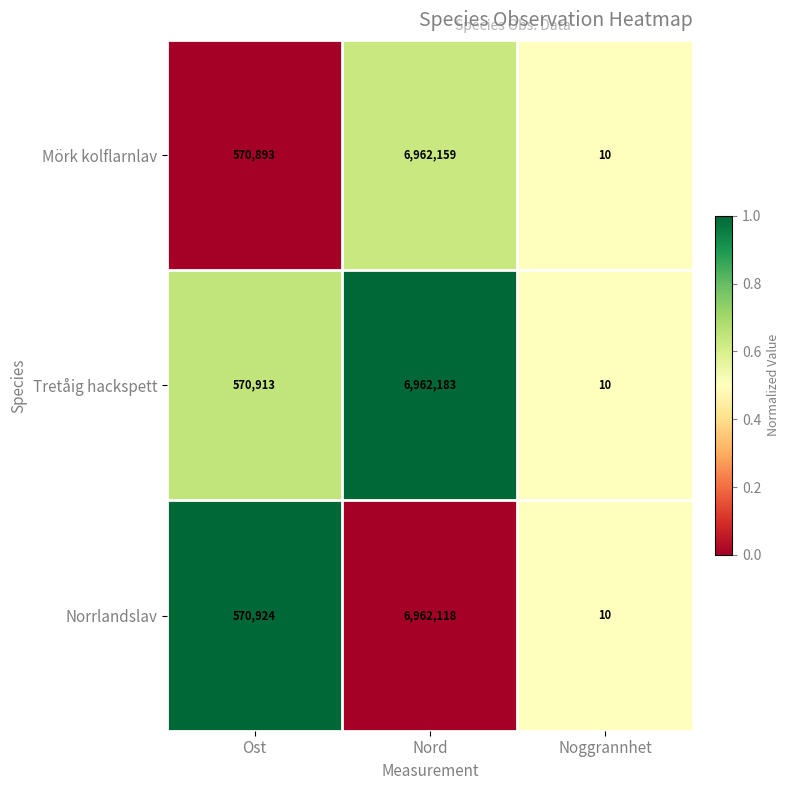

The value of Norrlandslav at Noggrannhet is 3. True or false?

False